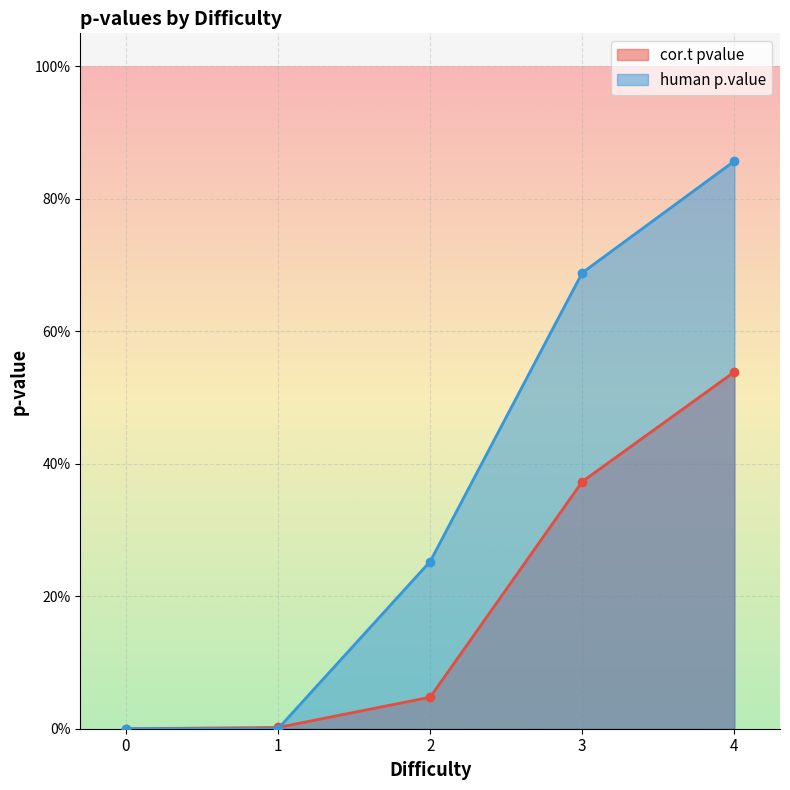

Is the value of cor.t pvalue at 21 greater than the value of human p.value at 1?

No